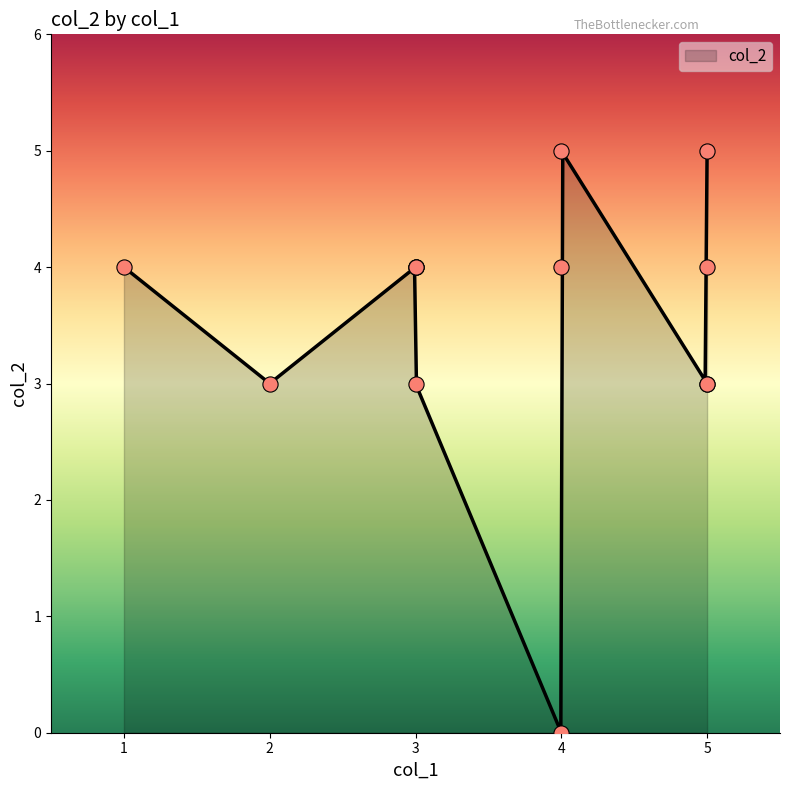

Approximately how many times larger is the value at 4 compared to 4?

0.8